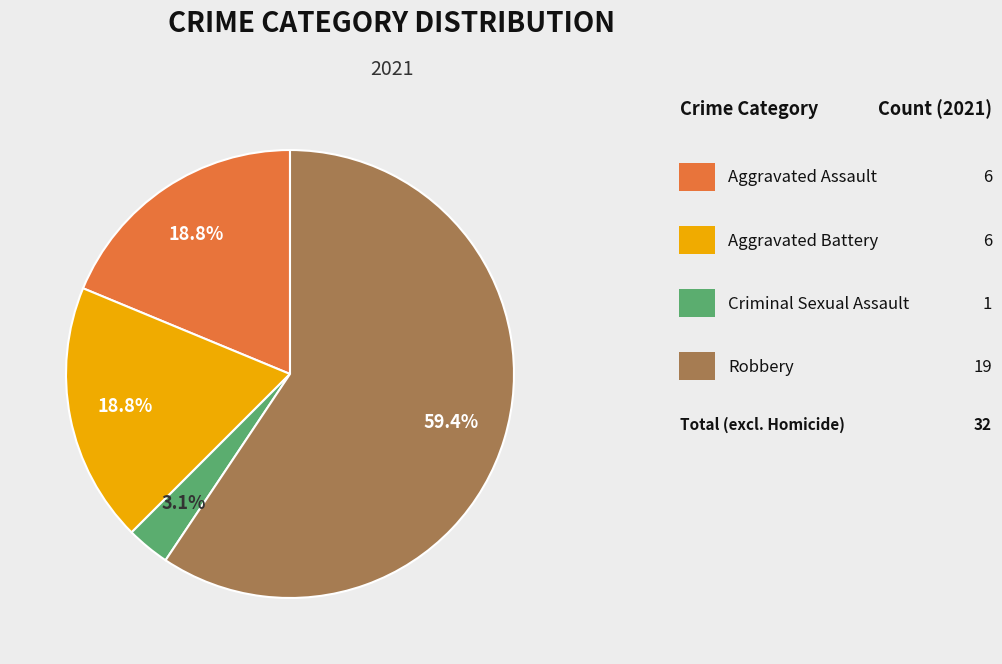

Does any single category account for the majority?

Yes